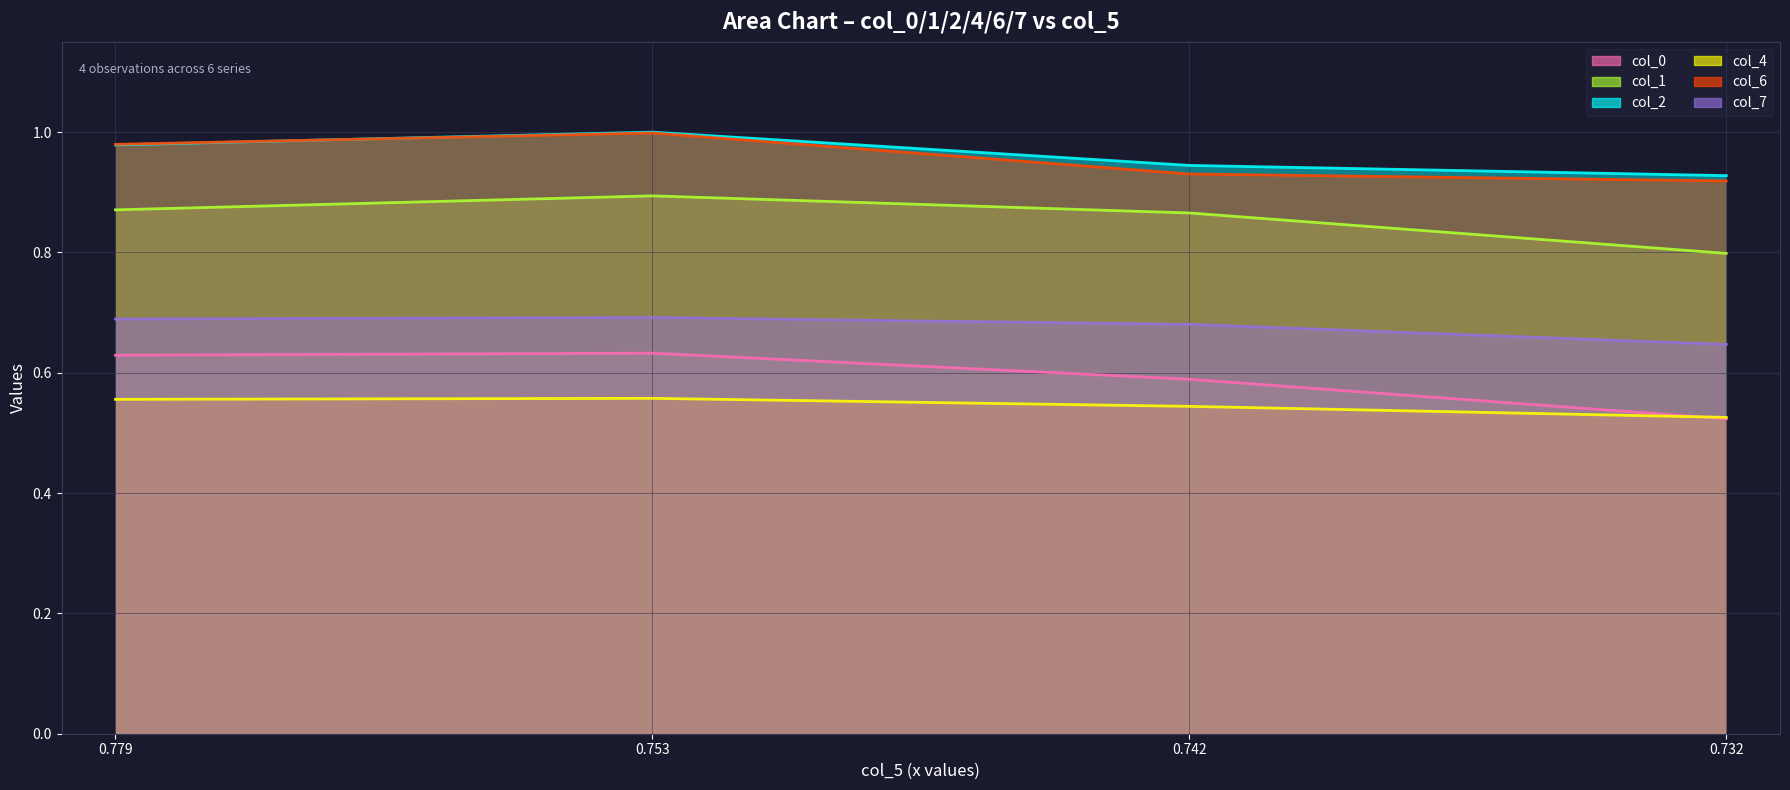

What is the spread (max minus min) of values at 0.732?

0.4